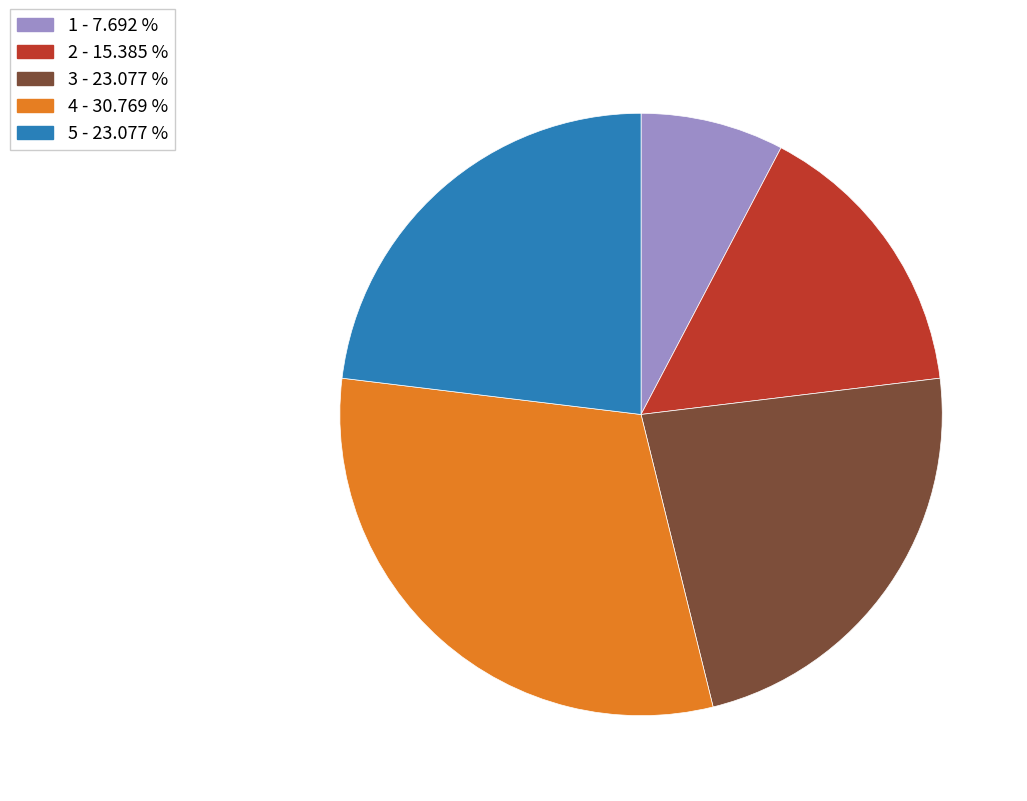

Is the sum of 1 and 5 greater than half?

No